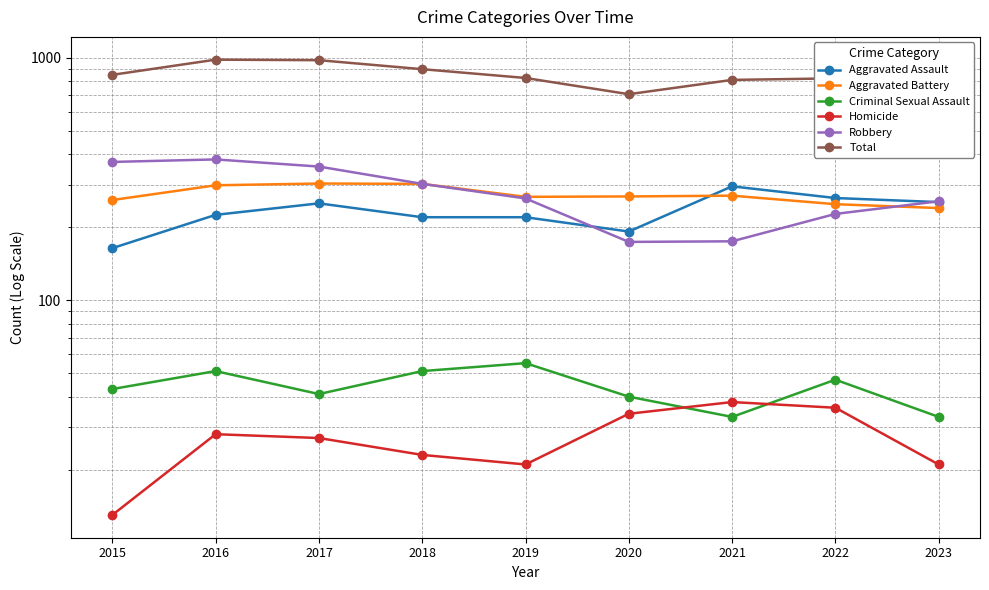

What is the total value across all series at 2015?

1702